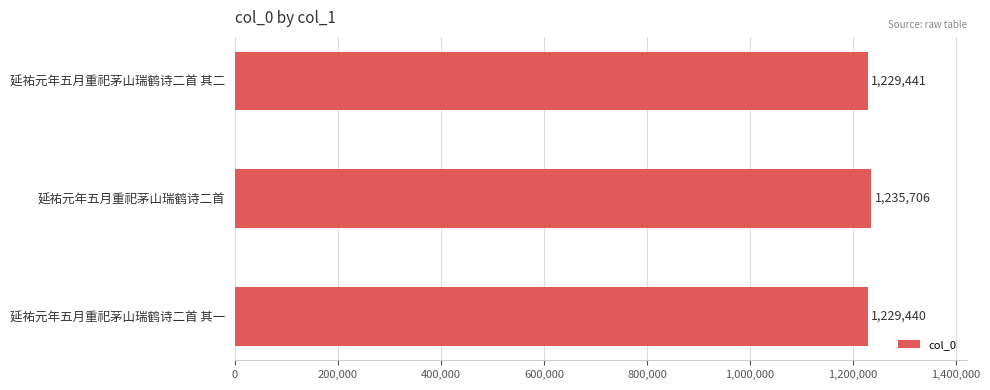

The chart shows a value of 1235706 at 延祐元年五月重祀茅山瑞鹤诗二首. True or false?

True